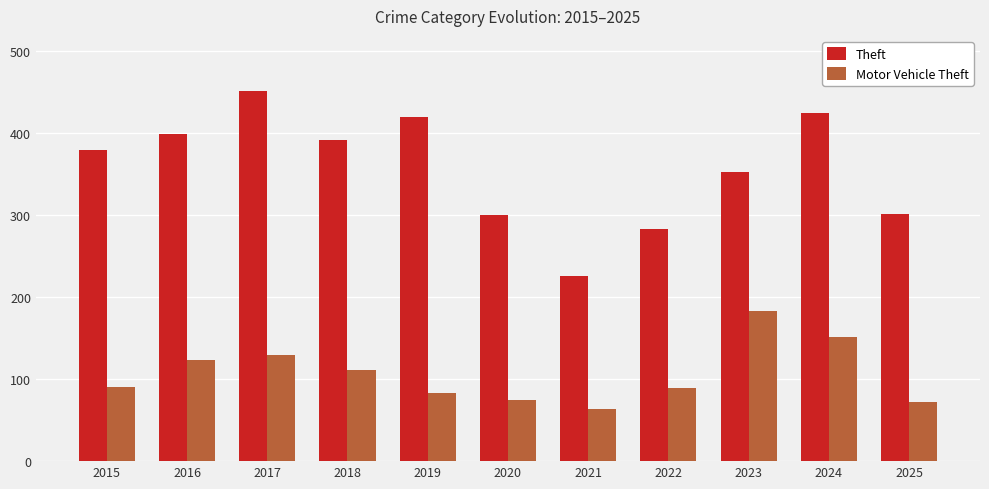

What is the difference between the highest and lowest values at 2017?

322